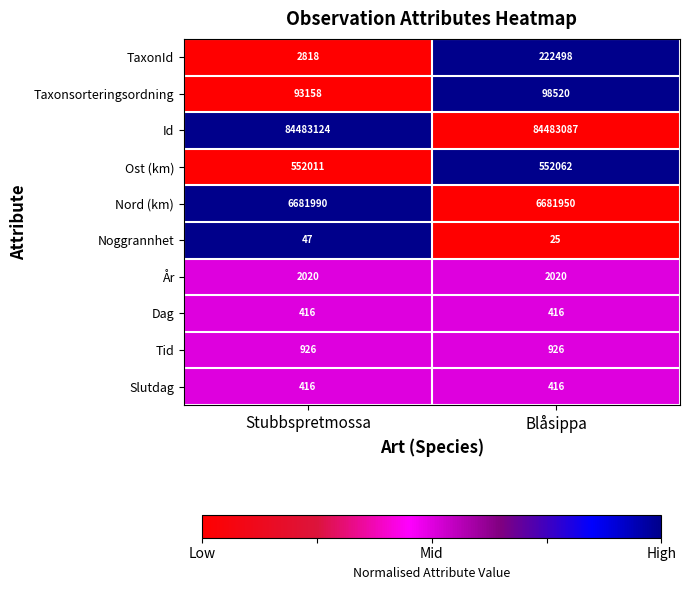

What is the highest value of the Ost (km) series?

552062